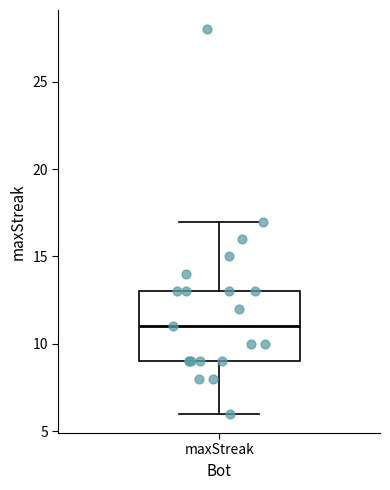

Transcribe this box plot: give where the median line is, the range the box spans, and where the two whiskers end, as read against the y-axis. The values are not printed on the chart, so give them approximately, as read against the axis.

median 11, box 9 to 13, whiskers 6 to 17